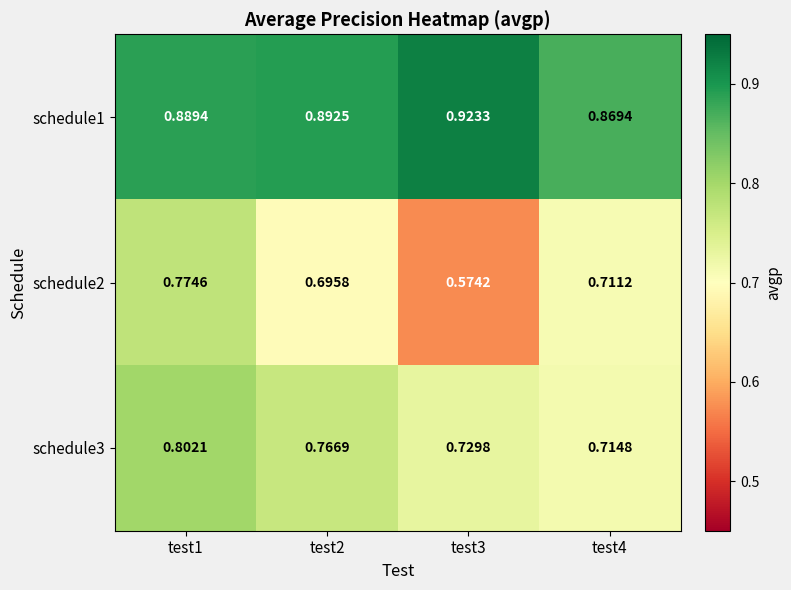

Count the number of categories in the chart.

4